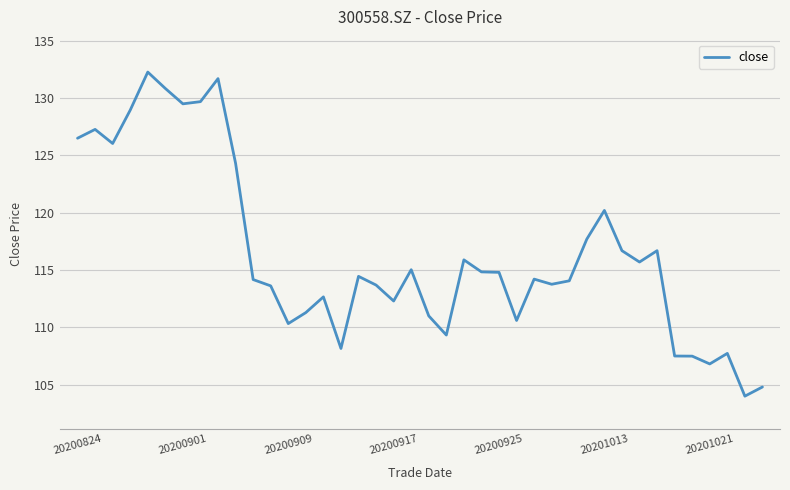

What is the maximum value shown in the chart?

132.3